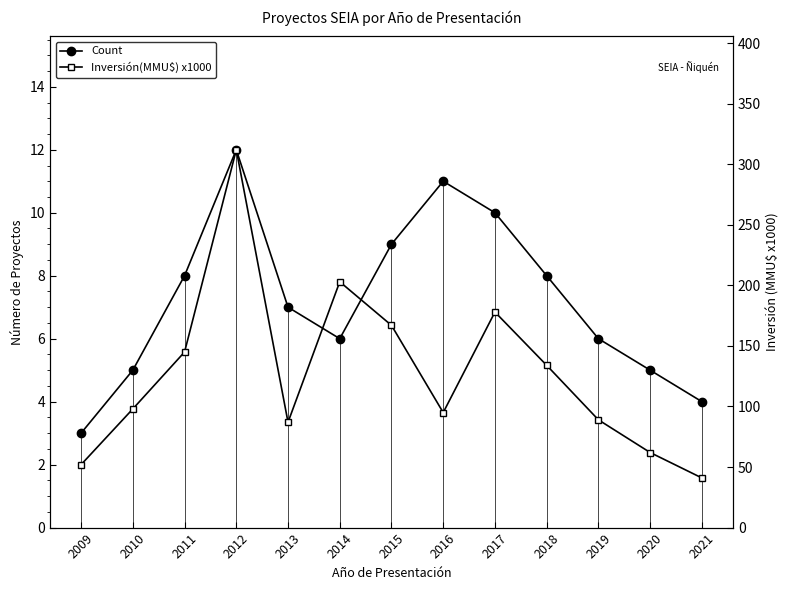

At how many categories does at least one series exceed 153?

4